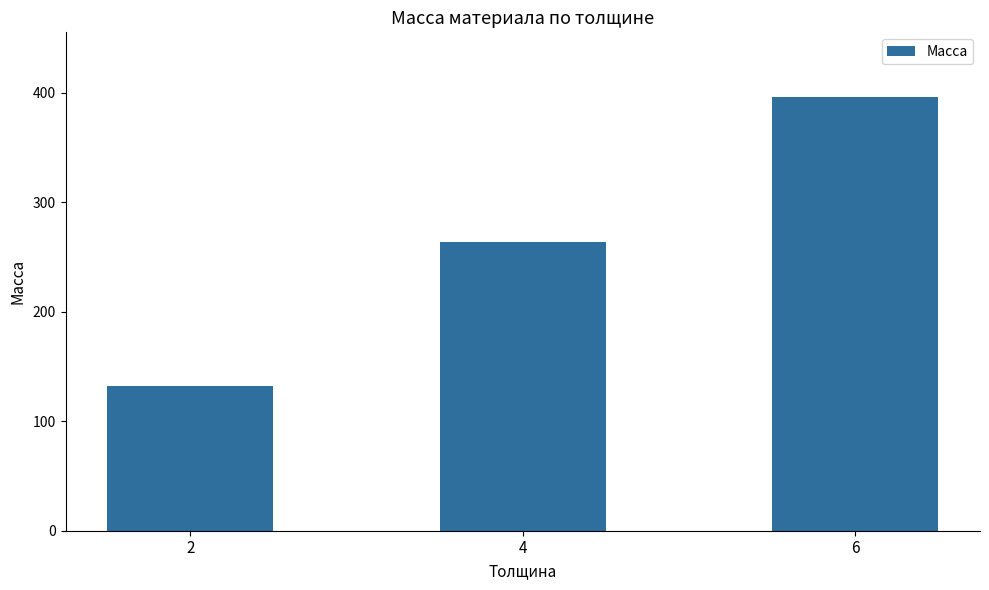

What is the average value?

263.8